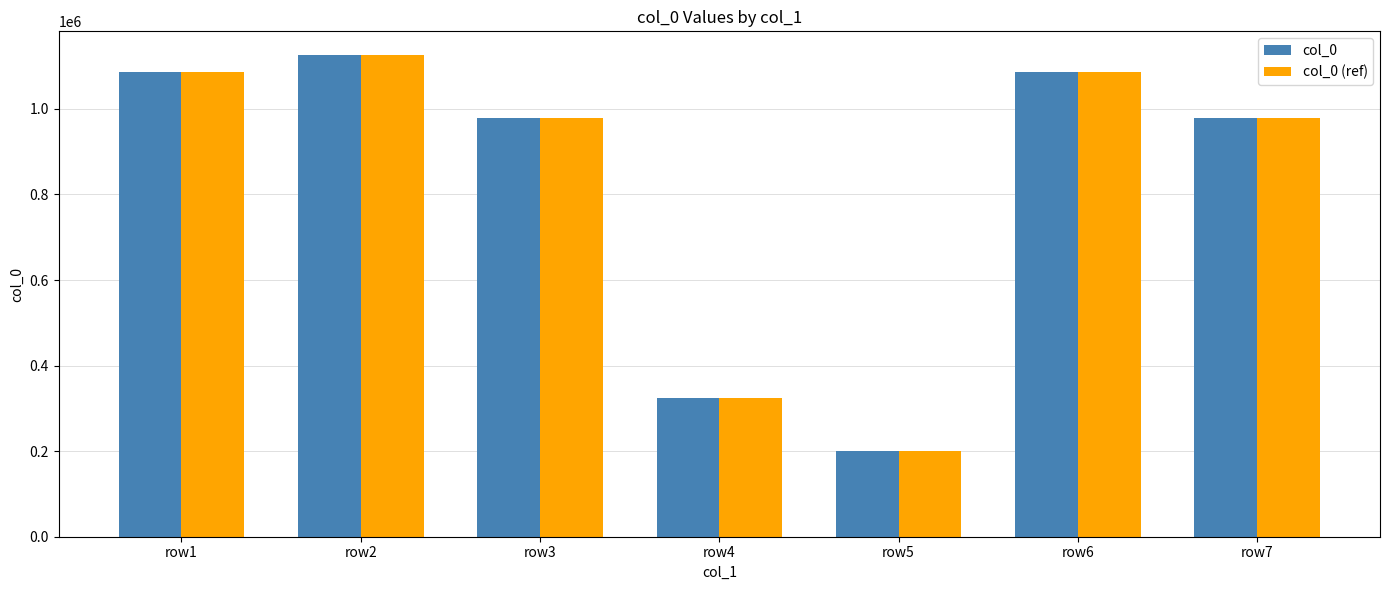

What is the minimum value shown in the chart?

199865